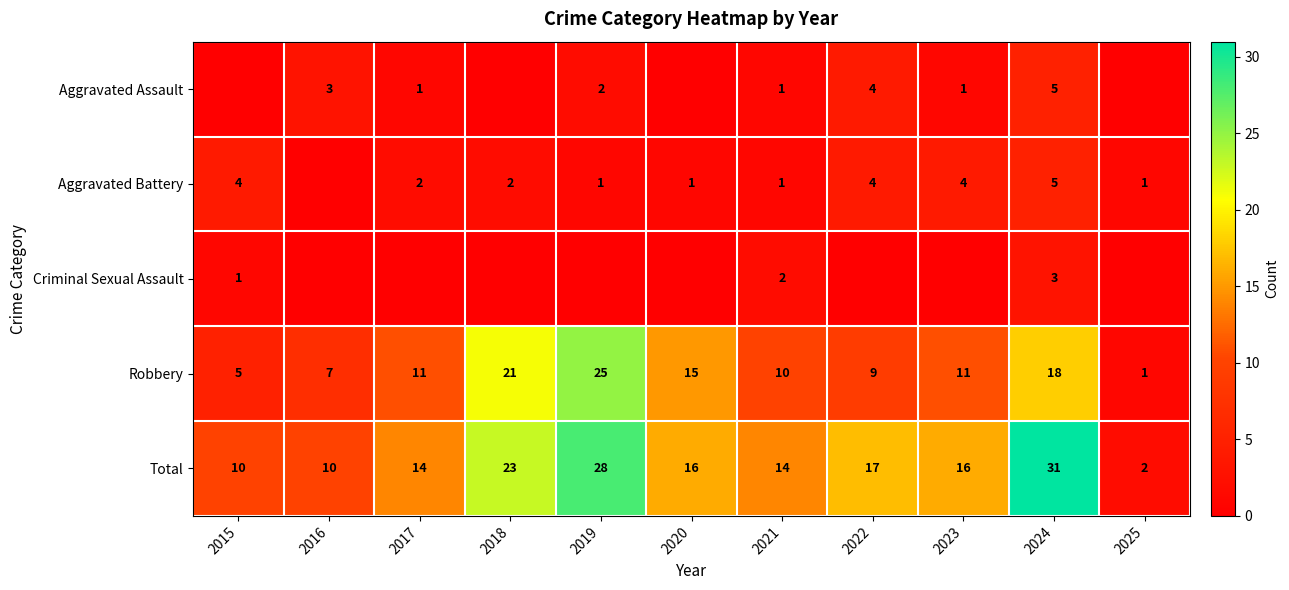

What is the spread (max minus min) of values at 2016?

10